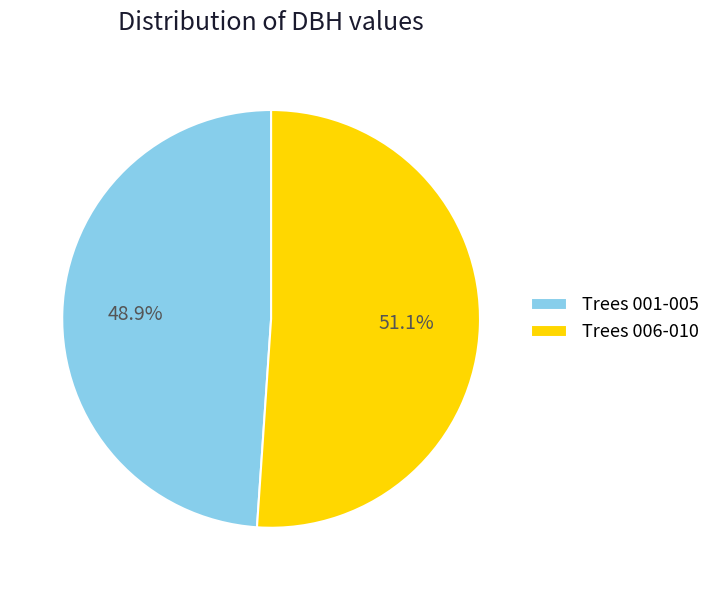

To the nearest percent, what is the difference between the largest and smallest slice percentages?

2%